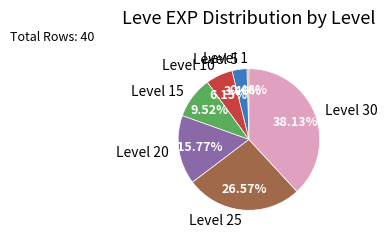

To the nearest percent, what portion does Level 15 represent?

10%